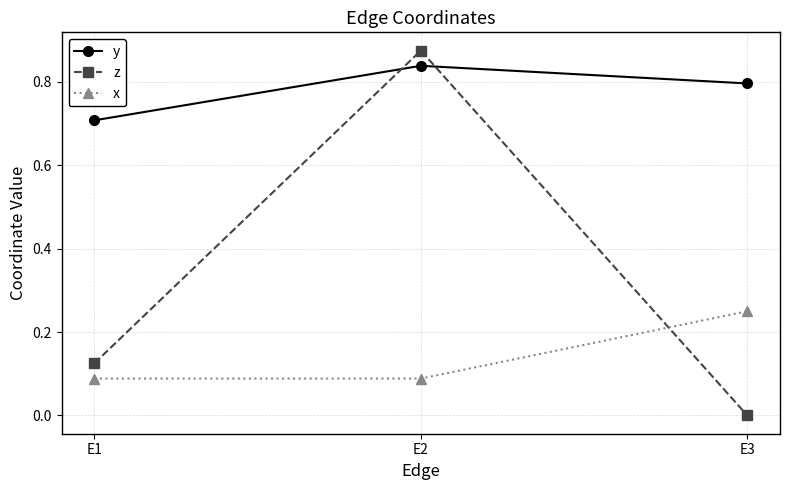

How many lines are shown in the chart?

3